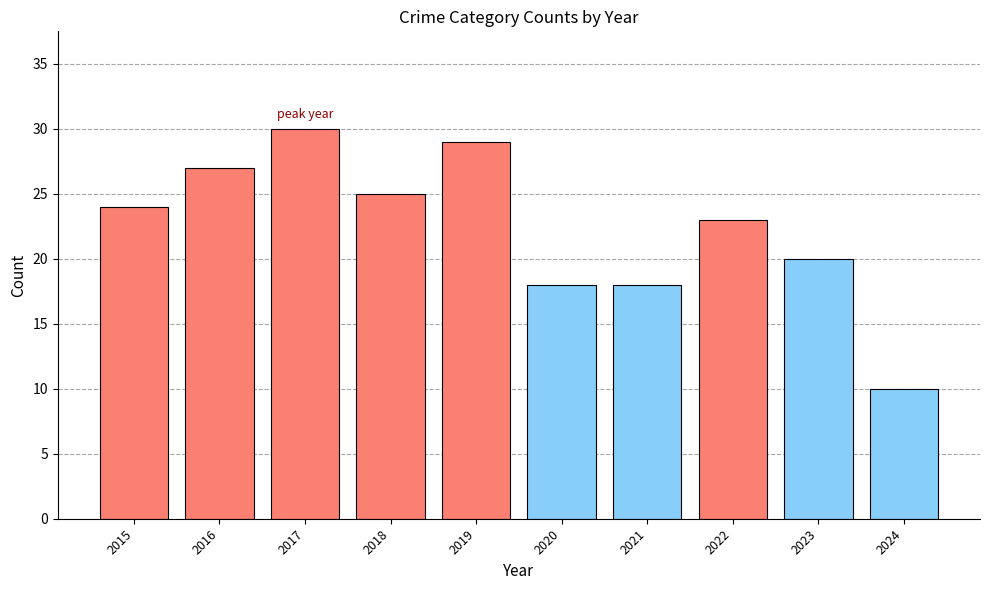

At which category does the chart reach its peak across all series?

2017